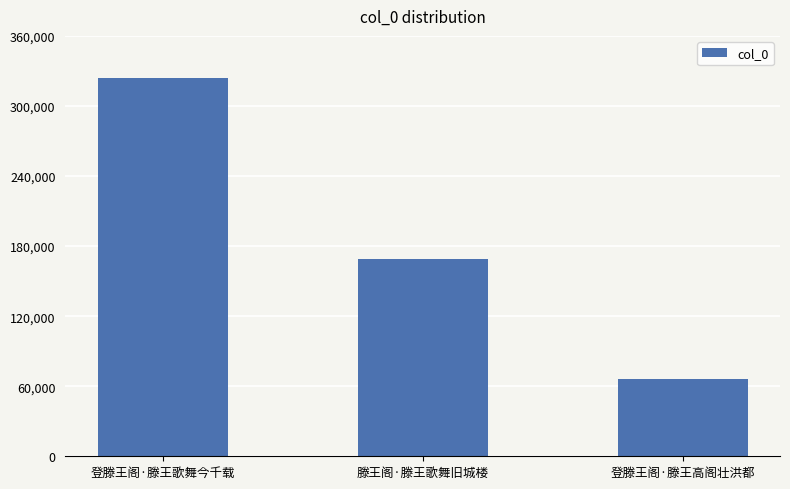

What is the value of the 2nd bar from the left?

168683